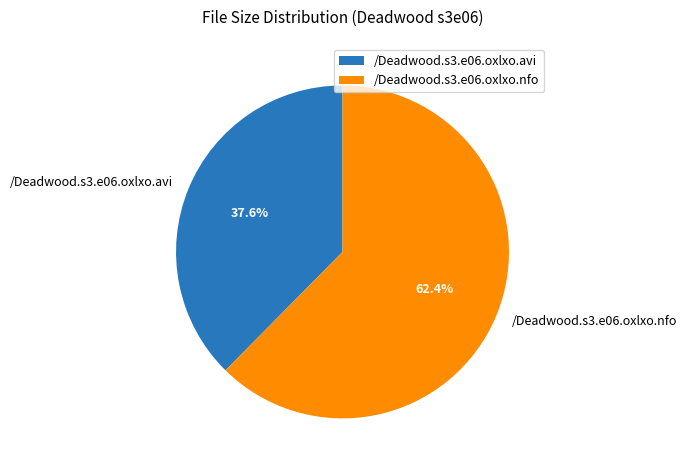

To the nearest percent, what is the difference between the largest and smallest slice percentages?

25%